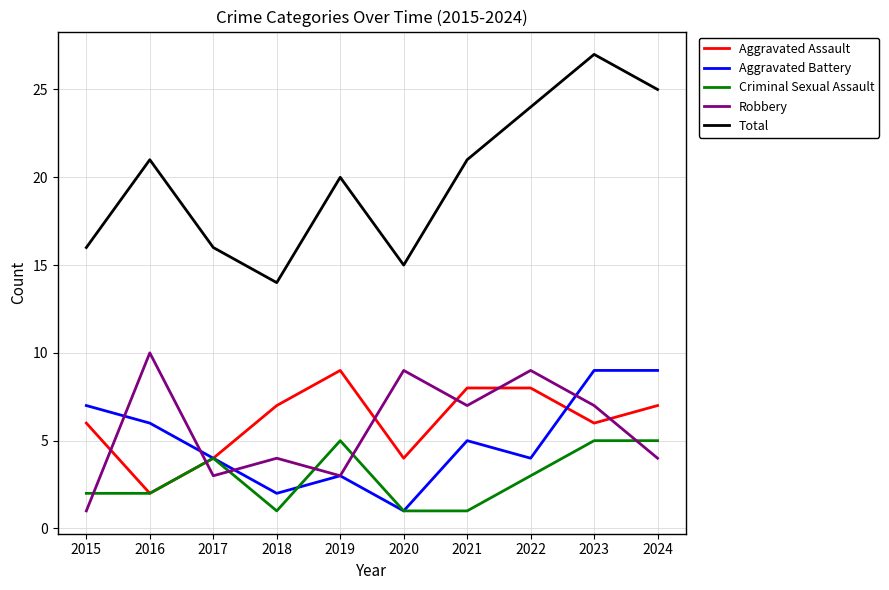

What are all the series names shown in the legend?

Aggravated Assault, Aggravated Battery, Criminal Sexual Assault, Robbery, Total